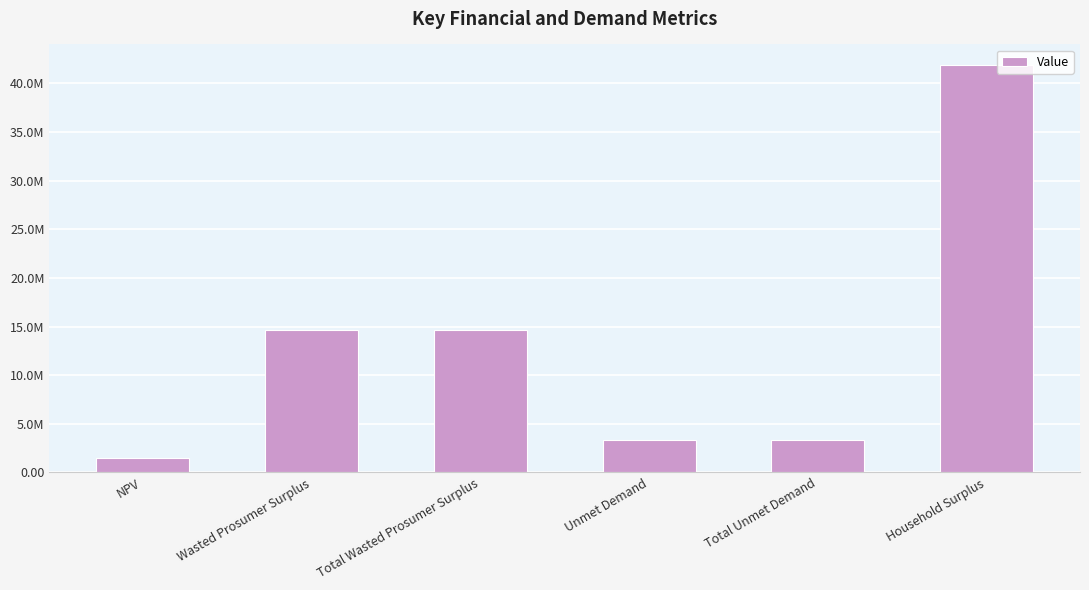

Where does the data first go above 14678805?

Wasted Prosumer Surplus